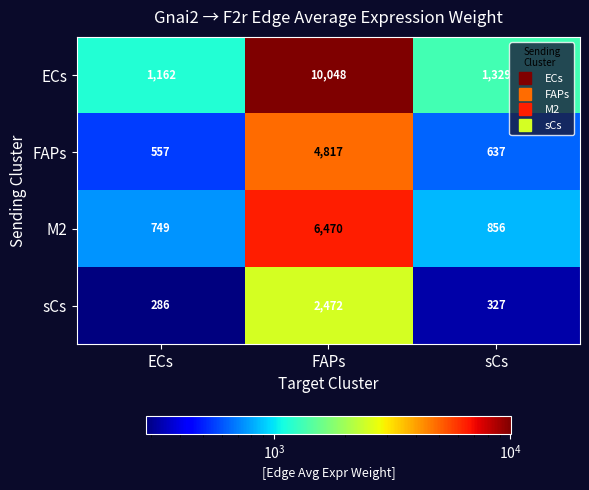

What is the spread (max minus min) of values at ECs?

876